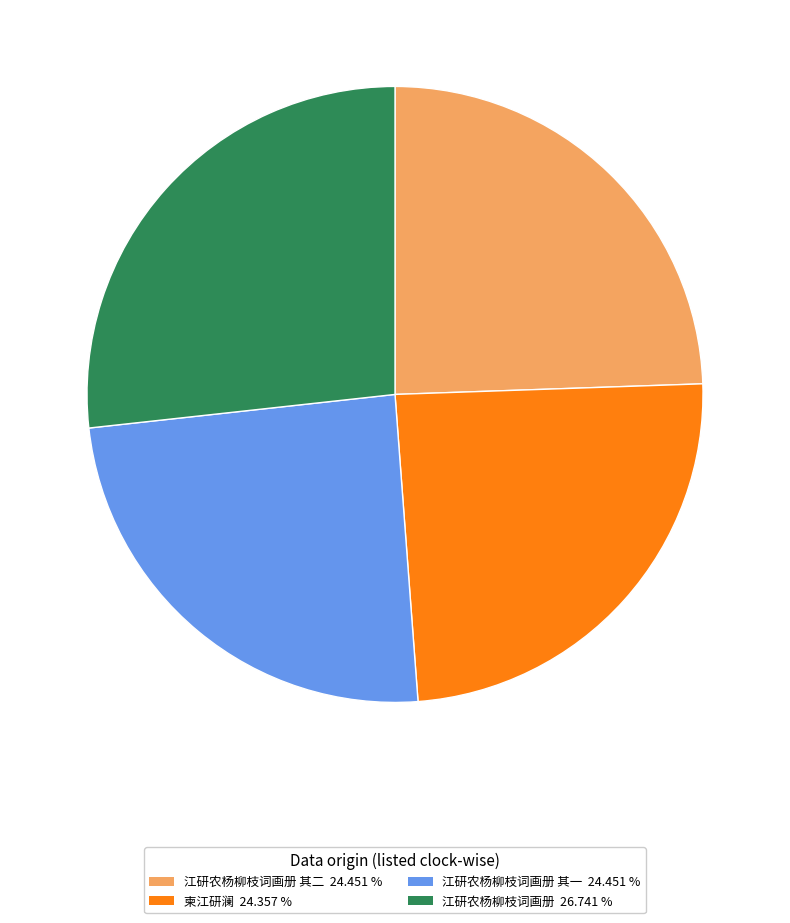

Is there any slice that represents more than half of the pie?

No